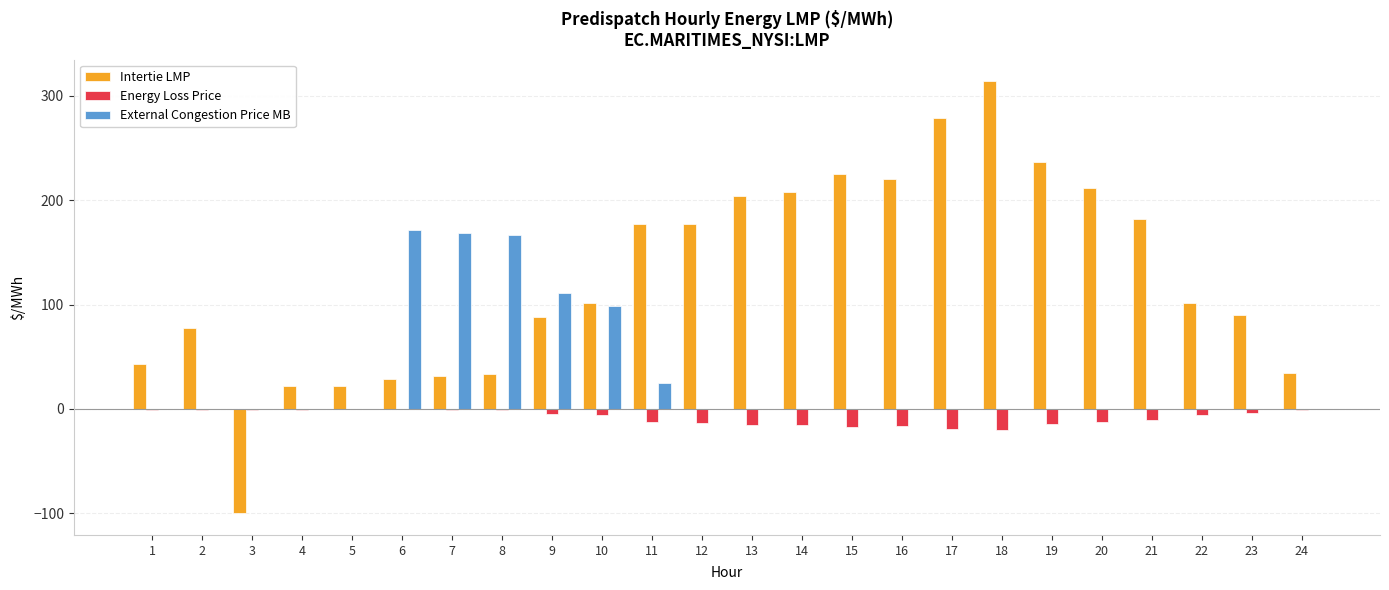

Are the bars horizontal?

No